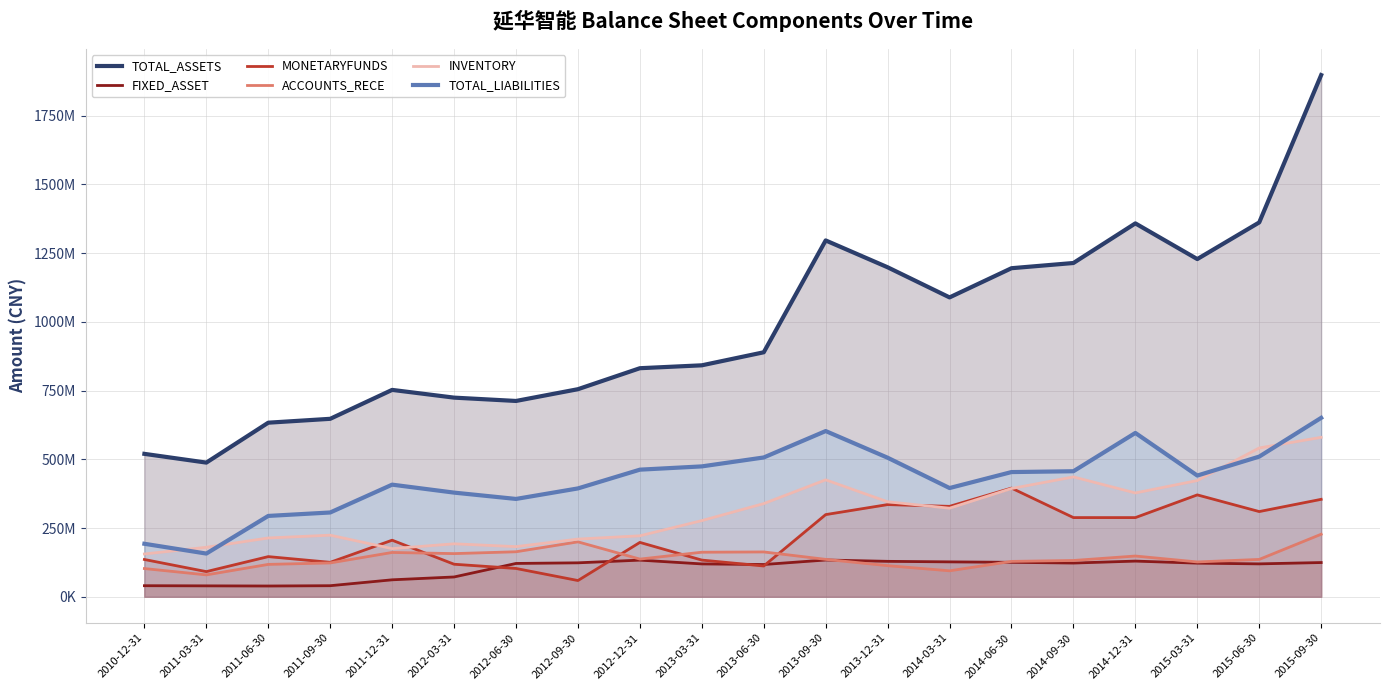

The value of MONETARYFUNDS at 2014-06-30 is 395208480.0. True or false?

True